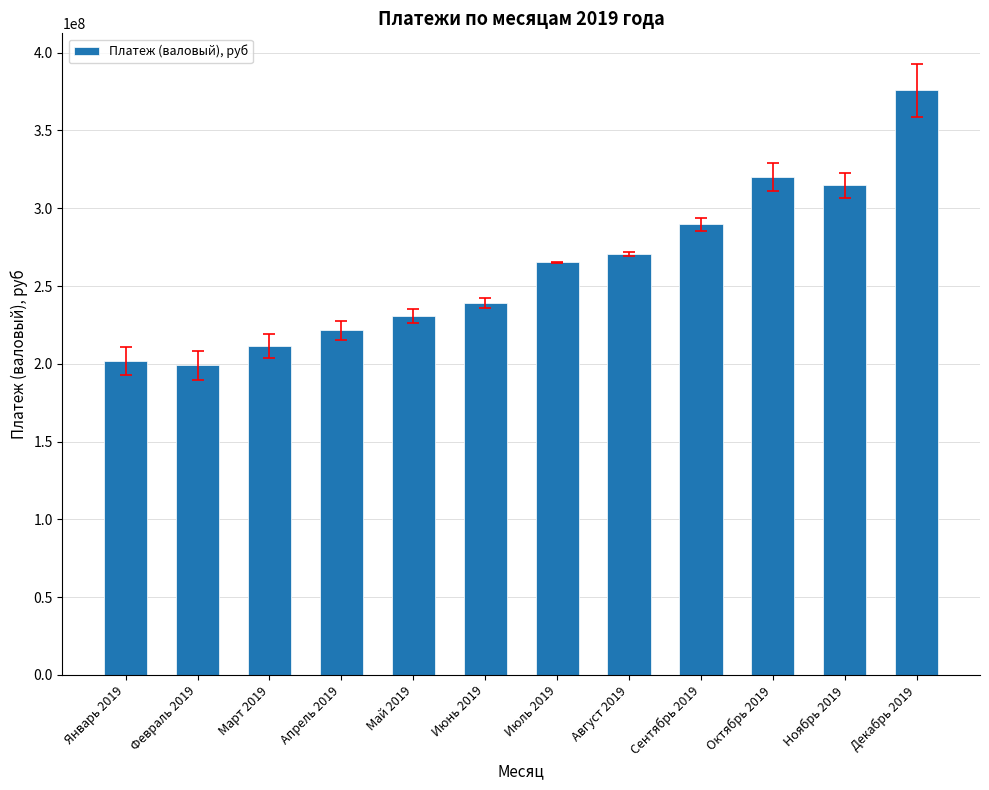

What is the sum of all values?

3139526070.8